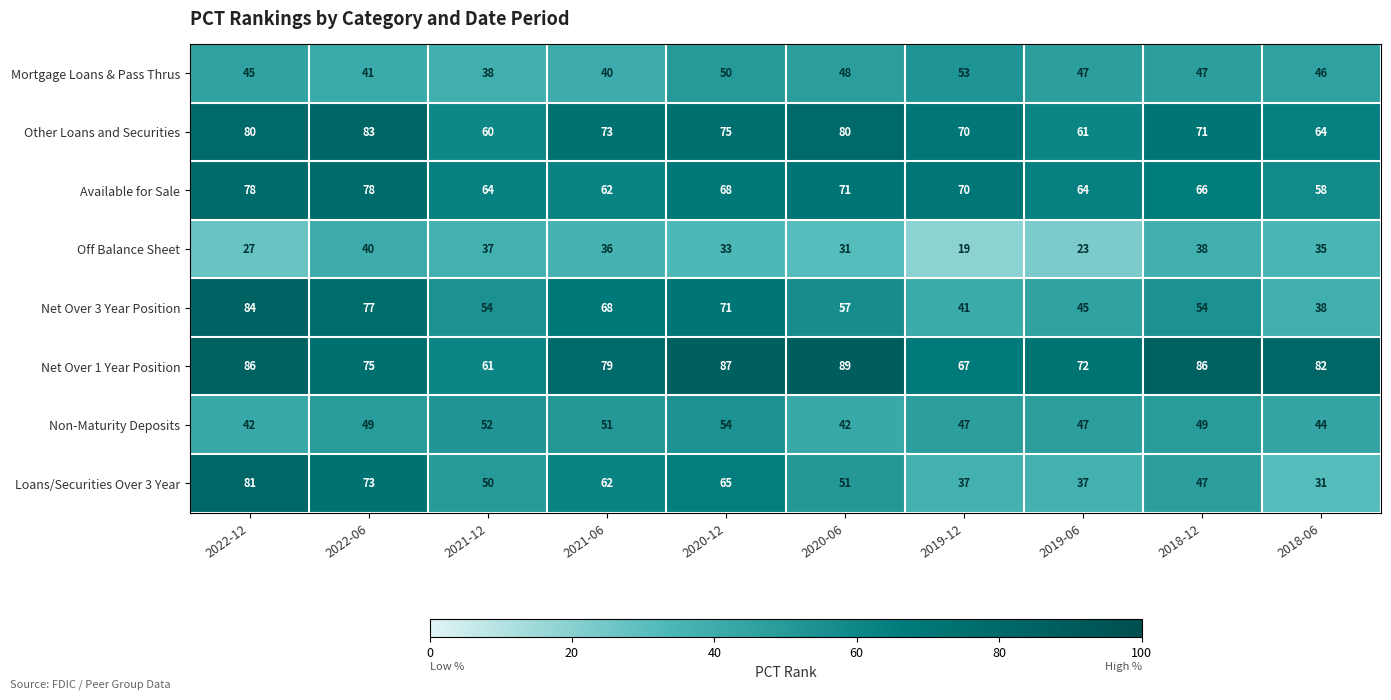

Rank the series by their maximum value, from lowest to highest.

Off Balance Sheet, Mortgage Loans & Pass Thrus, Non-Maturity Deposits, Available for Sale, Loans/Securities Over 3 Year, Other Loans and Securities, Net Over 3 Year Position, Net Over 1 Year Position